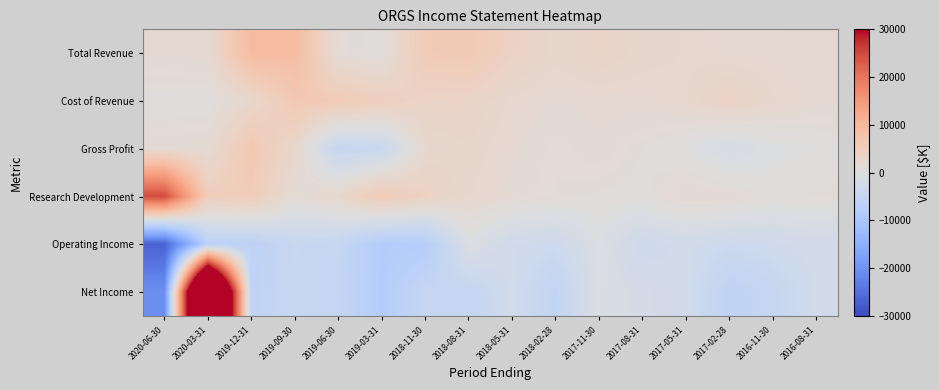

Reading right to left, transcribe all the data shown in this chart.

Total Revenue: 2016-08-31=1800	2016-11-30=1900	2017-02-28=1900	2017-05-31=2300	2017-08-31=2600	2017-11-30=3400	2018-02-28=2600	2018-05-31=4000	2018-08-31=6200	2018-11-30=5800	2019-03-31=400	2019-06-30=1100	2019-09-30=9100	2019-12-31=9100	2020-03-31=1900	2020-06-30=1700
Cost of Revenue: 2016-08-31=1800	2016-11-30=2400	2017-02-28=3800	2017-05-31=2300	2017-08-31=1900	2017-11-30=1900	2018-02-28=1600	2018-05-31=2200	2018-08-31=3400	2018-11-30=3500	2019-03-31=4600	2019-06-30=5900	2019-09-30=6400	2019-12-31=2600	2020-03-31=200	2020-06-30=200
Gross Profit: 2016-08-31=0	2016-11-30=-500	2017-02-28=-1900	2017-05-31=0	2017-08-31=700	2017-11-30=1500	2018-02-28=1000	2018-05-31=1800	2018-08-31=2800	2018-11-30=2300	2019-03-31=-4200	2019-06-30=-4800	2019-09-30=2700	2019-12-31=6500	2020-03-31=1700	2020-06-30=1500
Research Development: 2016-08-31=800	2016-11-30=500	2017-02-28=1600	2017-05-31=1700	2017-08-31=500	2017-11-30=600	2018-02-28=900	2018-05-31=1400	2018-08-31=2400	2018-11-30=3900	2019-03-31=5800	2019-06-30=2600	2019-09-30=1300	2019-12-31=5600	2020-03-31=4900	2020-06-30=24800
Operating Income: 2016-08-31=-2500	2016-11-30=-3000	2017-02-28=-3500	2017-05-31=-2600	2017-08-31=-3400	2017-11-30=-800	2018-02-28=-3300	2018-05-31=-2800	2018-08-31=-700	2018-11-30=-8000	2019-03-31=-8300	2019-06-30=-4900	2019-09-30=-4400	2019-12-31=-6600	2020-03-31=-6700	2020-06-30=-26800
Net Income: 2016-08-31=-2600	2016-11-30=-4800	2017-02-28=-6100	2017-05-31=-2500	2017-08-31=-2000	2017-11-30=-900	2018-02-28=-5600	2018-05-31=-2600	2018-08-31=-5100	2018-11-30=-5000	2019-03-31=-8300	2019-06-30=-5200	2019-09-30=-4500	2019-12-31=-6100	2020-03-31=75600	2020-06-30=-20400